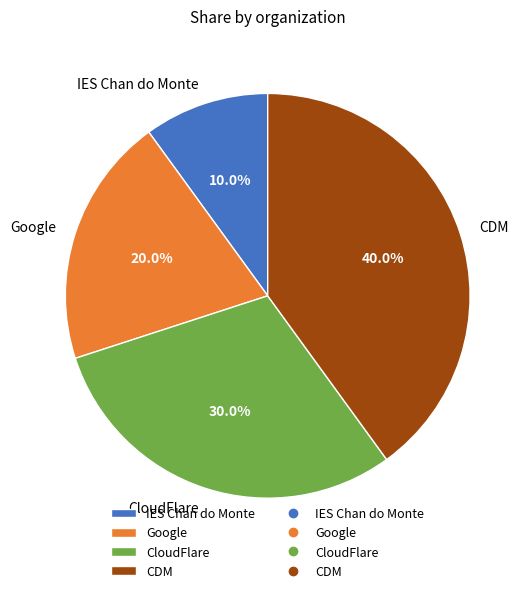

Is it true that IES Chan do Monte is 10% of the pie?

True